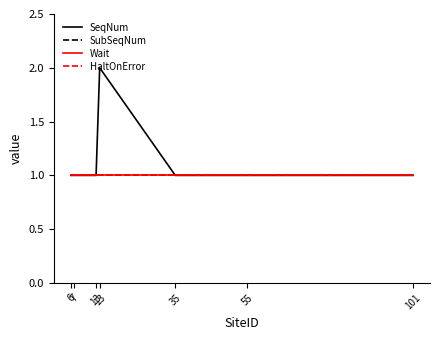

What is the value of the HaltOnError point at the 6th from the left?

1